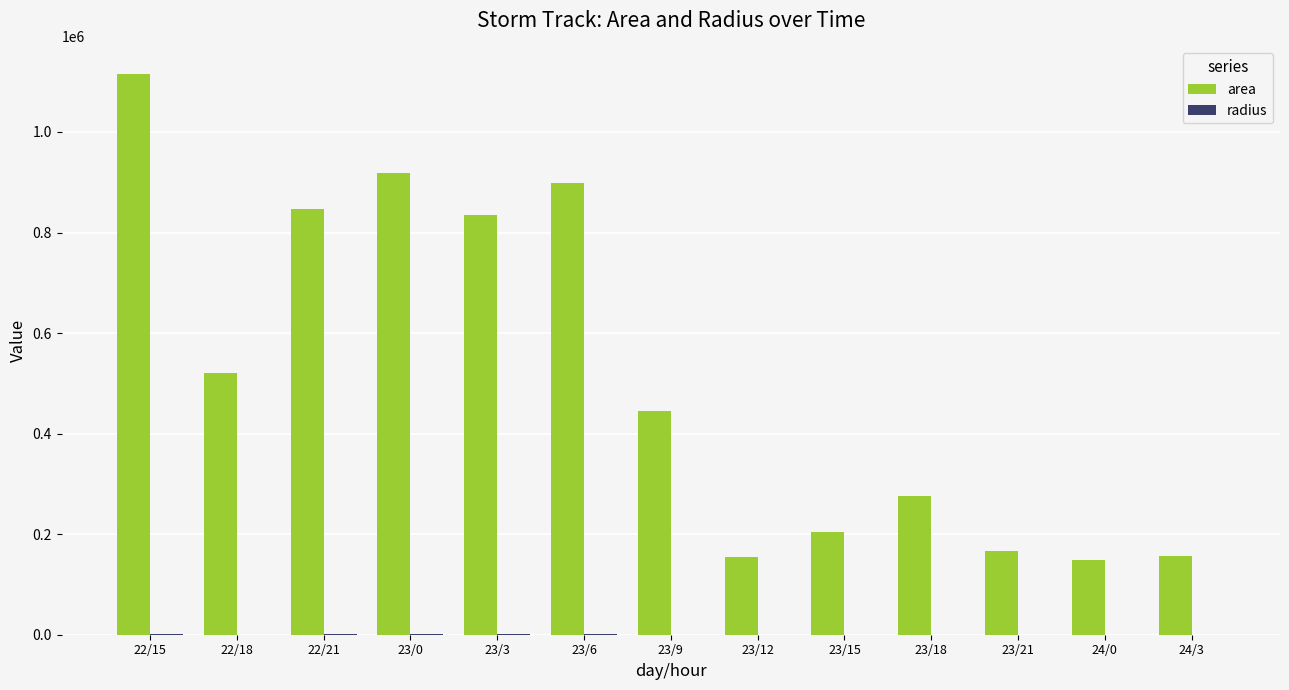

Between 23/6 and 23/9, which series saw the biggest shift?

area